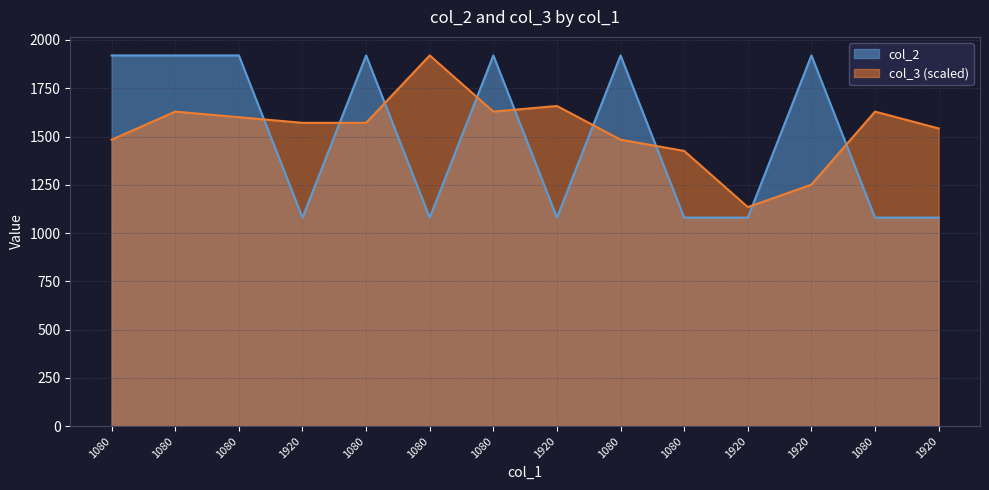

List the labels in order of col_2 value, smallest first.

1920, 1080, 1920, 1080, 1920, 1080, 1920, 1080, 1080, 1080, 1080, 1080, 1080, 1920